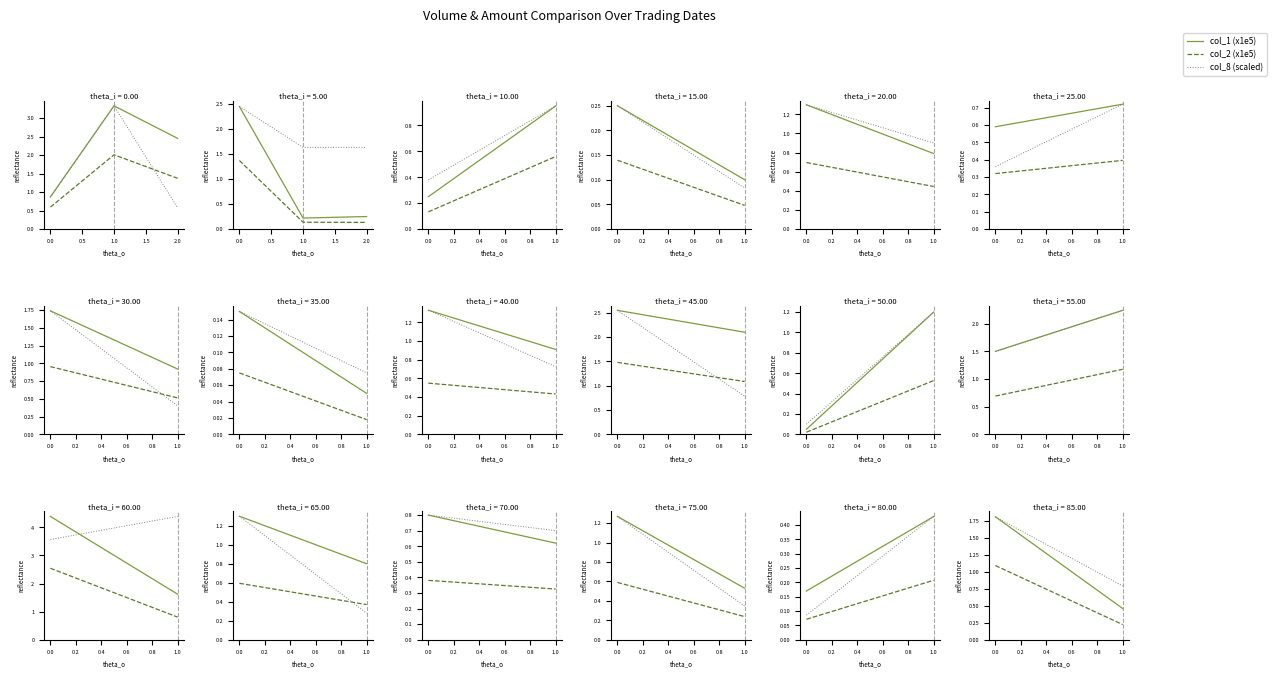

The value of col_8 (scaled) at 0.0 is 3.1. True or false?

False